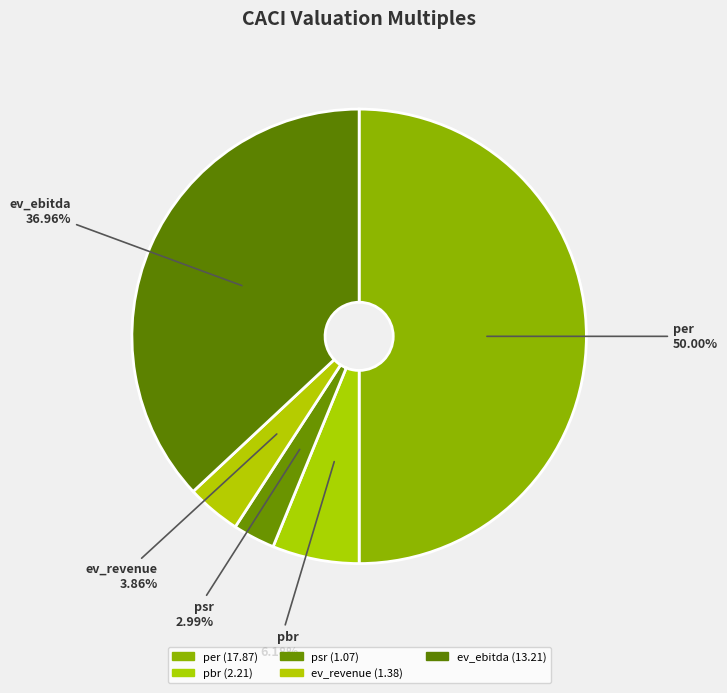

To the nearest percent, what is the average slice percentage?

20%